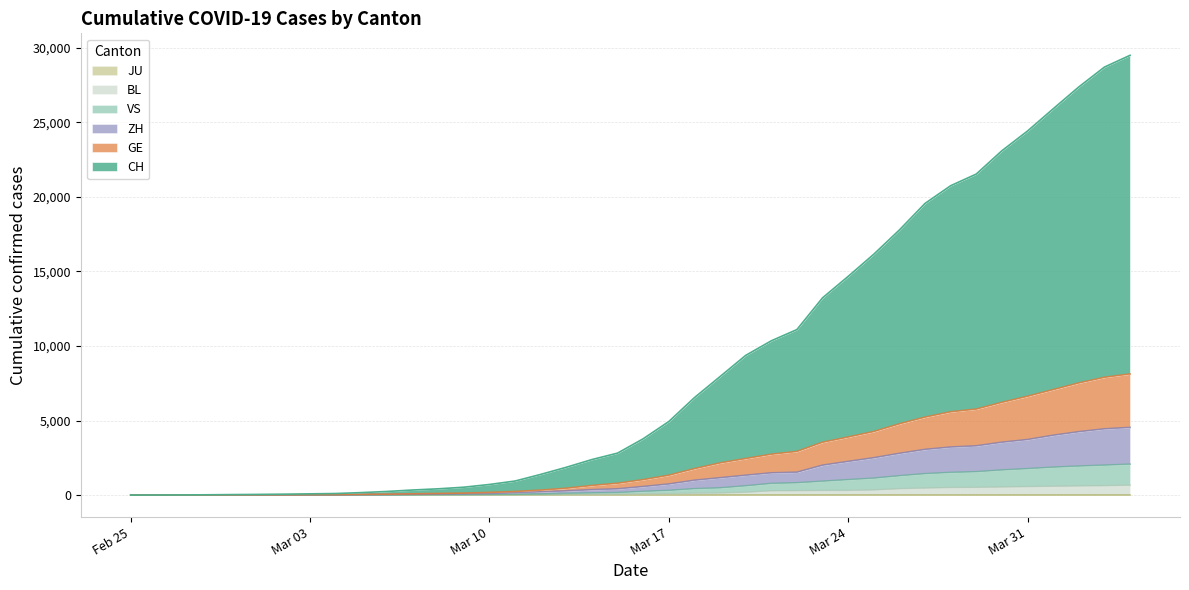

How many categories are shown in the chart?

40